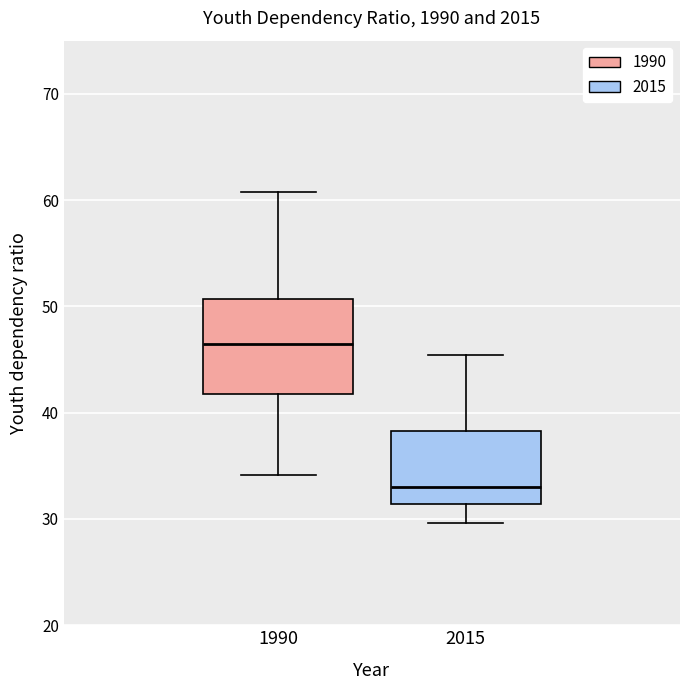

Which box is the tallest, from its lower edge to its upper edge?

1990